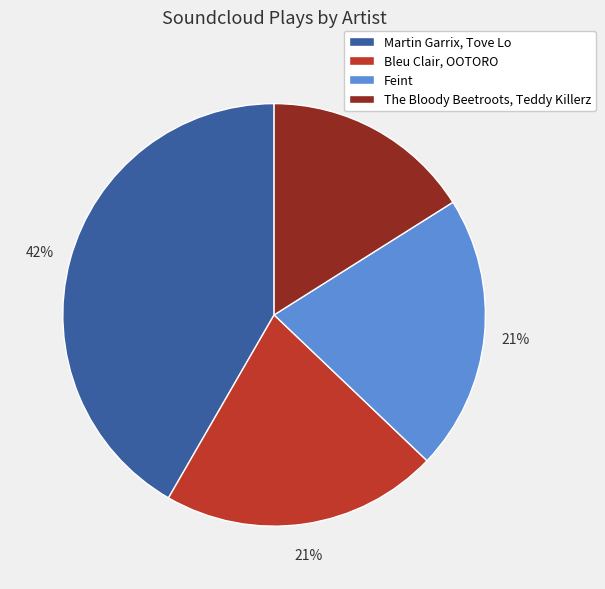

What is the smallest slice in the pie chart?

The Bloody Beetroots, Teddy Killerz